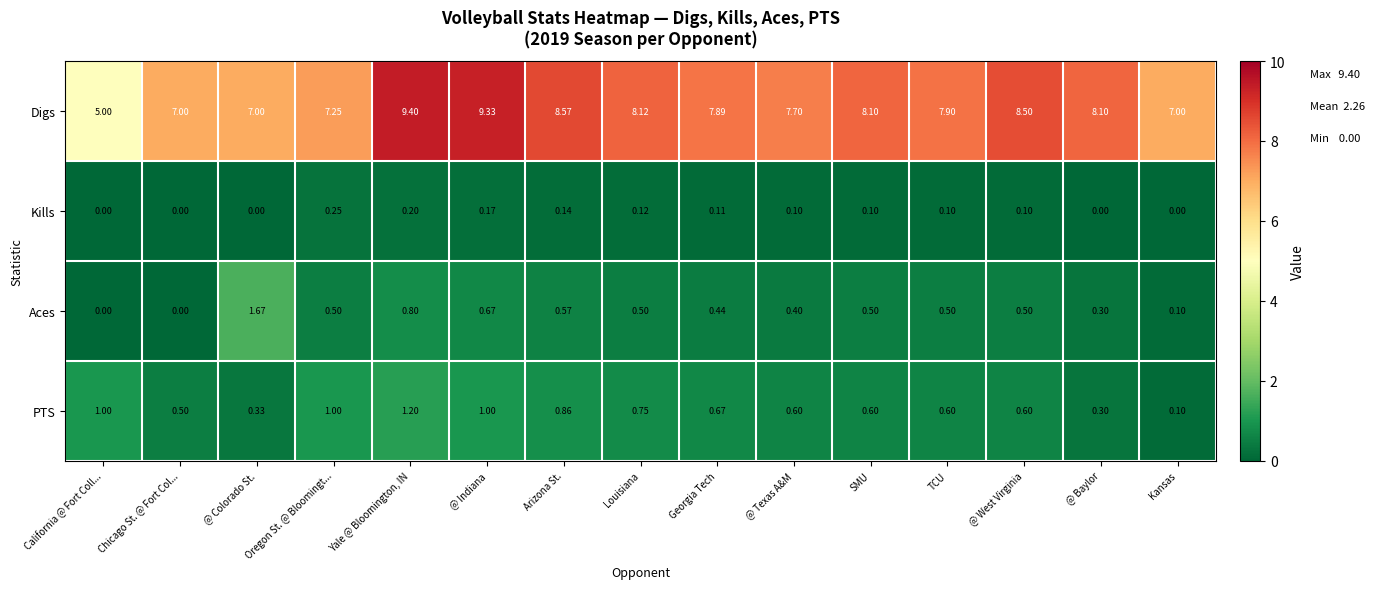

At which label is PTS closest to 0?

Kansas